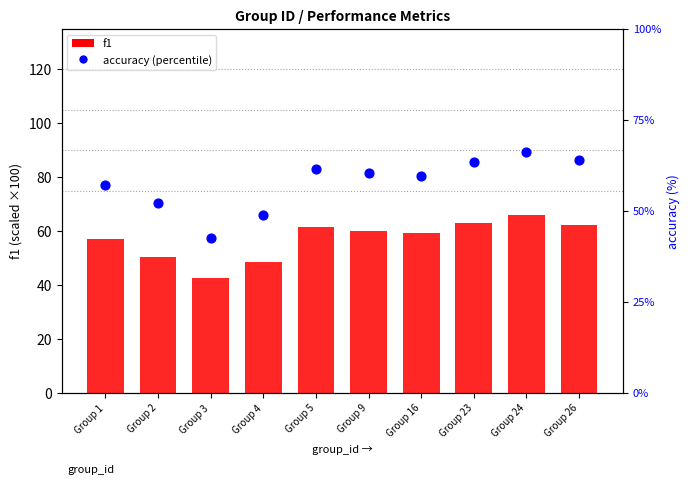

What is the total value across all series at Group 23?

126.7